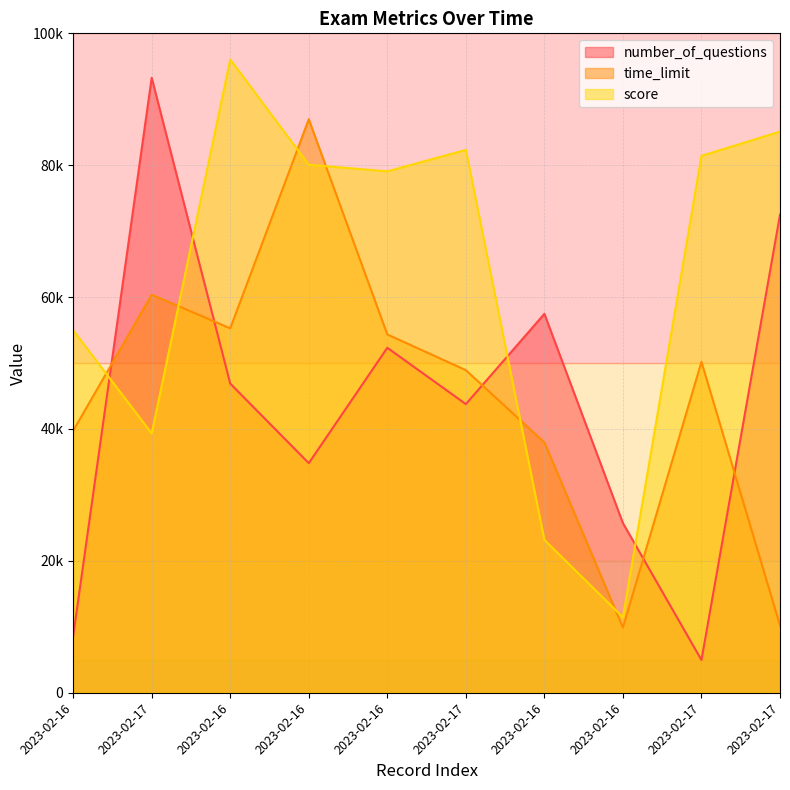

What is the label of the 8th point from the left?

2023-02-16